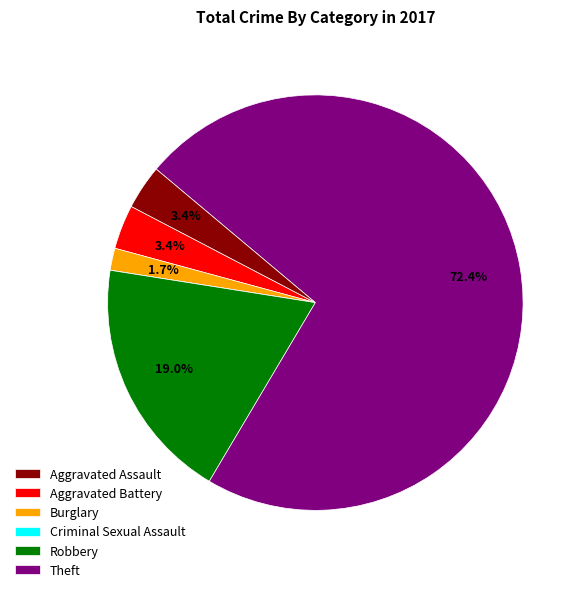

Do Robbery and Aggravated Assault together represent more than half of the pie?

No